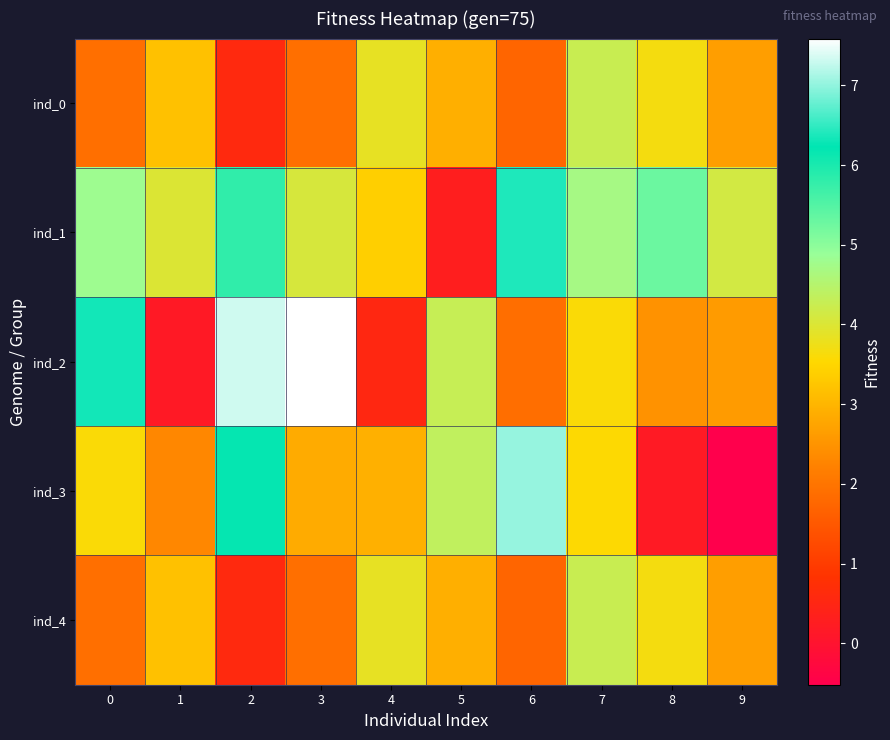

At which category is the sum across all series the highest?

2